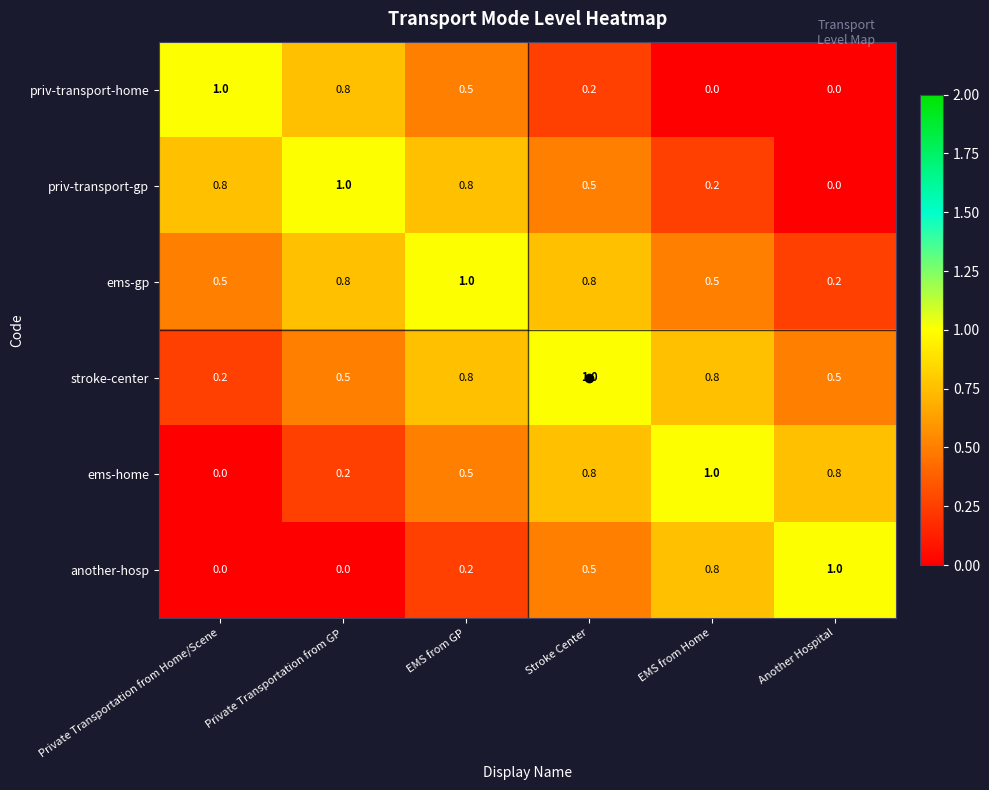

What is the difference between the highest and lowest values at Another Hospital?

1.0